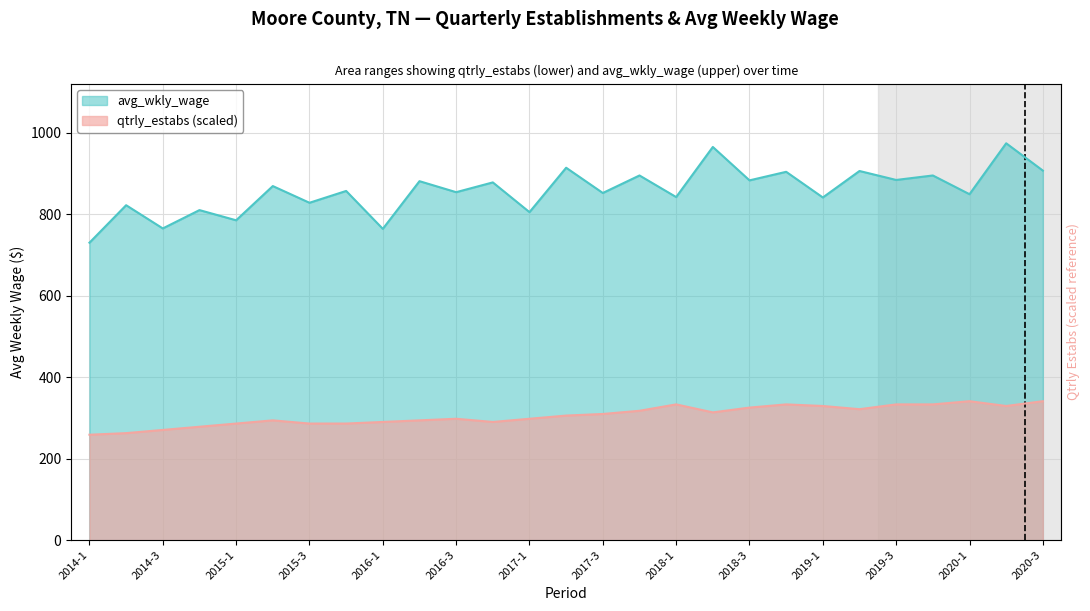

What are all the series names shown in the legend?

avg_wkly_wage, qtrly_estabs